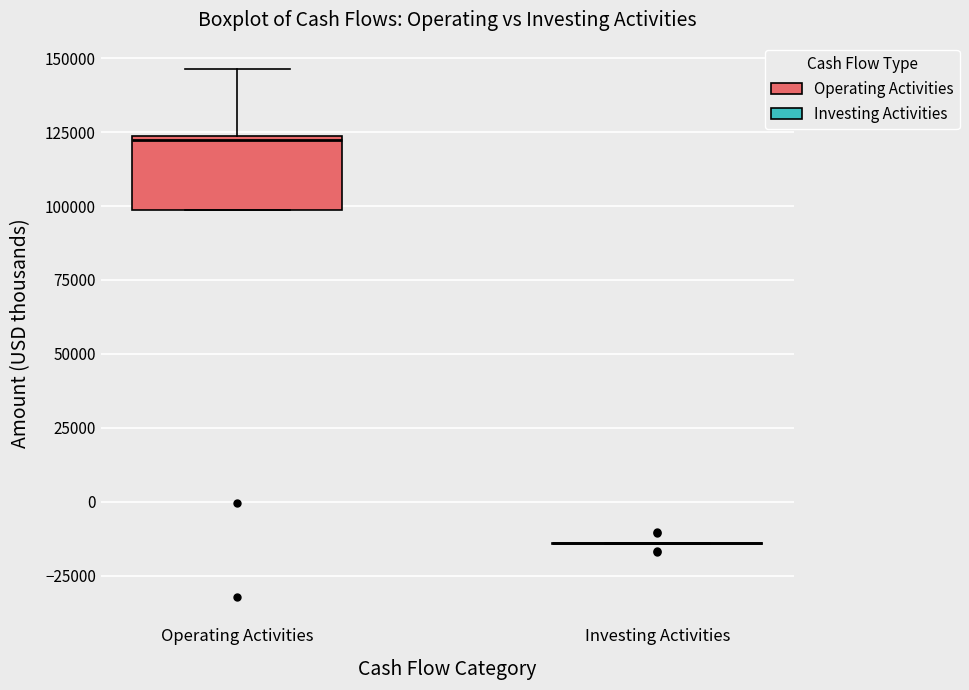

Reading left to right, transcribe this box plot: for each box, give where its median line is, the range the box spans, and where its two whiskers end, as read against the y-axis. The values are not printed on the chart, so give them approximately, as read against the axis.

Operating Activities: median 120000, box 100000 to 125000, whiskers 100000 to 145000
Investing Activities: box collapsed to a line at -15000, whiskers -15000 to -15000